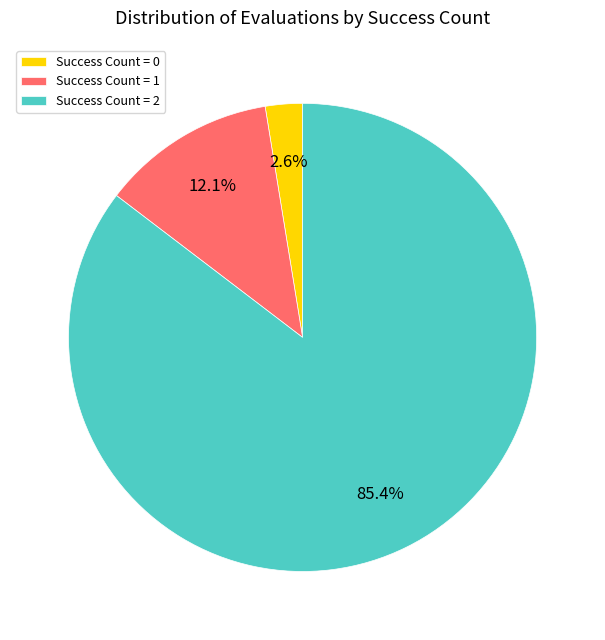

What is the smallest slice in the pie chart?

Success Count = 0